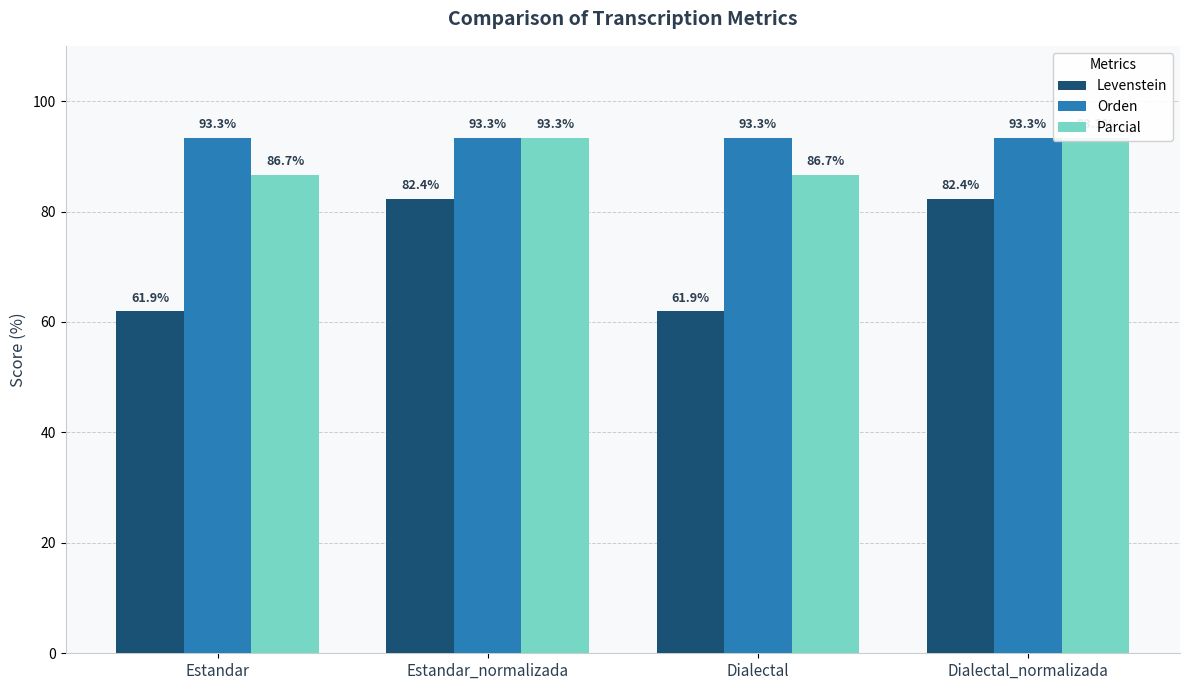

What is the sum of the Parcial values at Dialectal and Dialectal_normalizada?

180.0